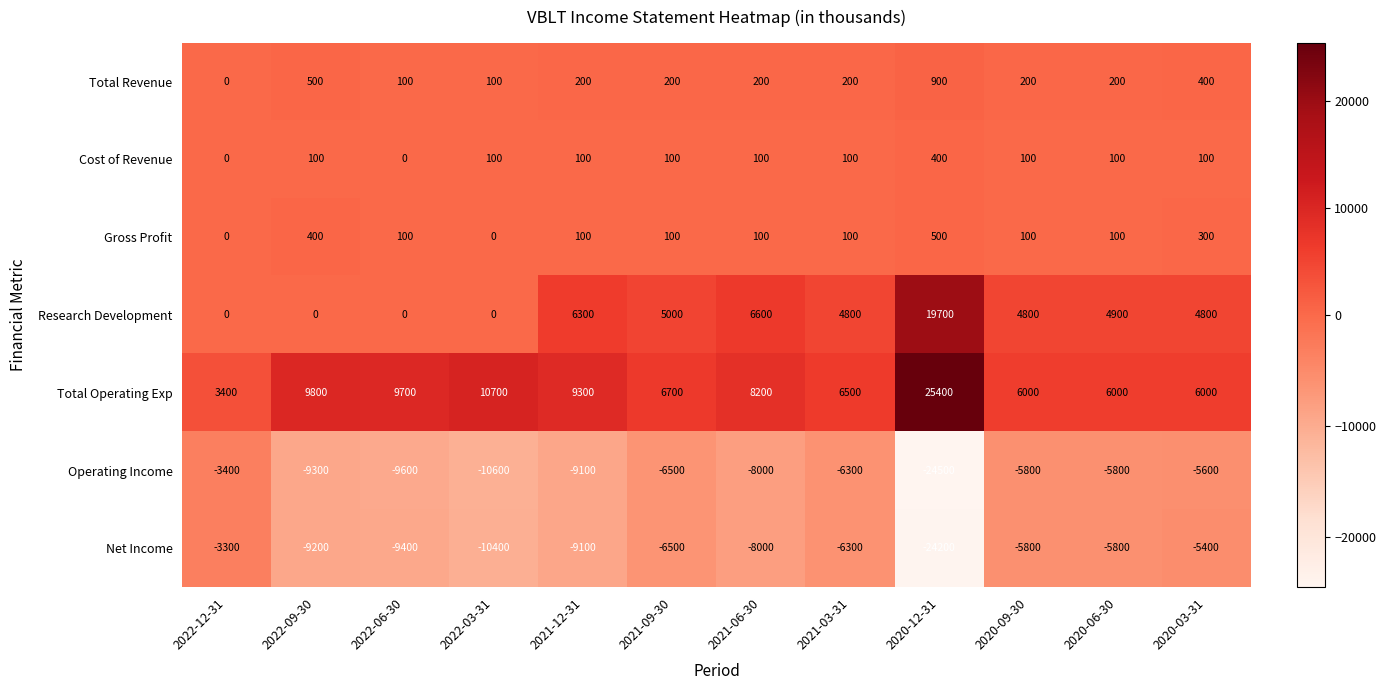

True or false: Total Operating Exp has a value of 6000 at 2020-09-30.

True